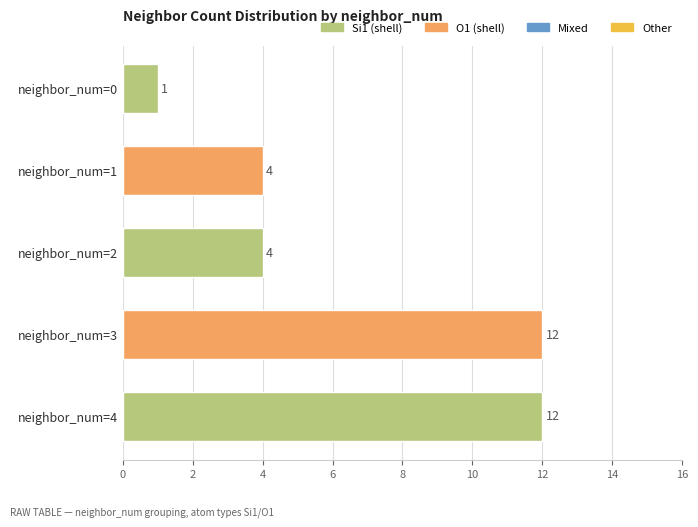

Which category has the lowest value across all series?

neighbor_num=0